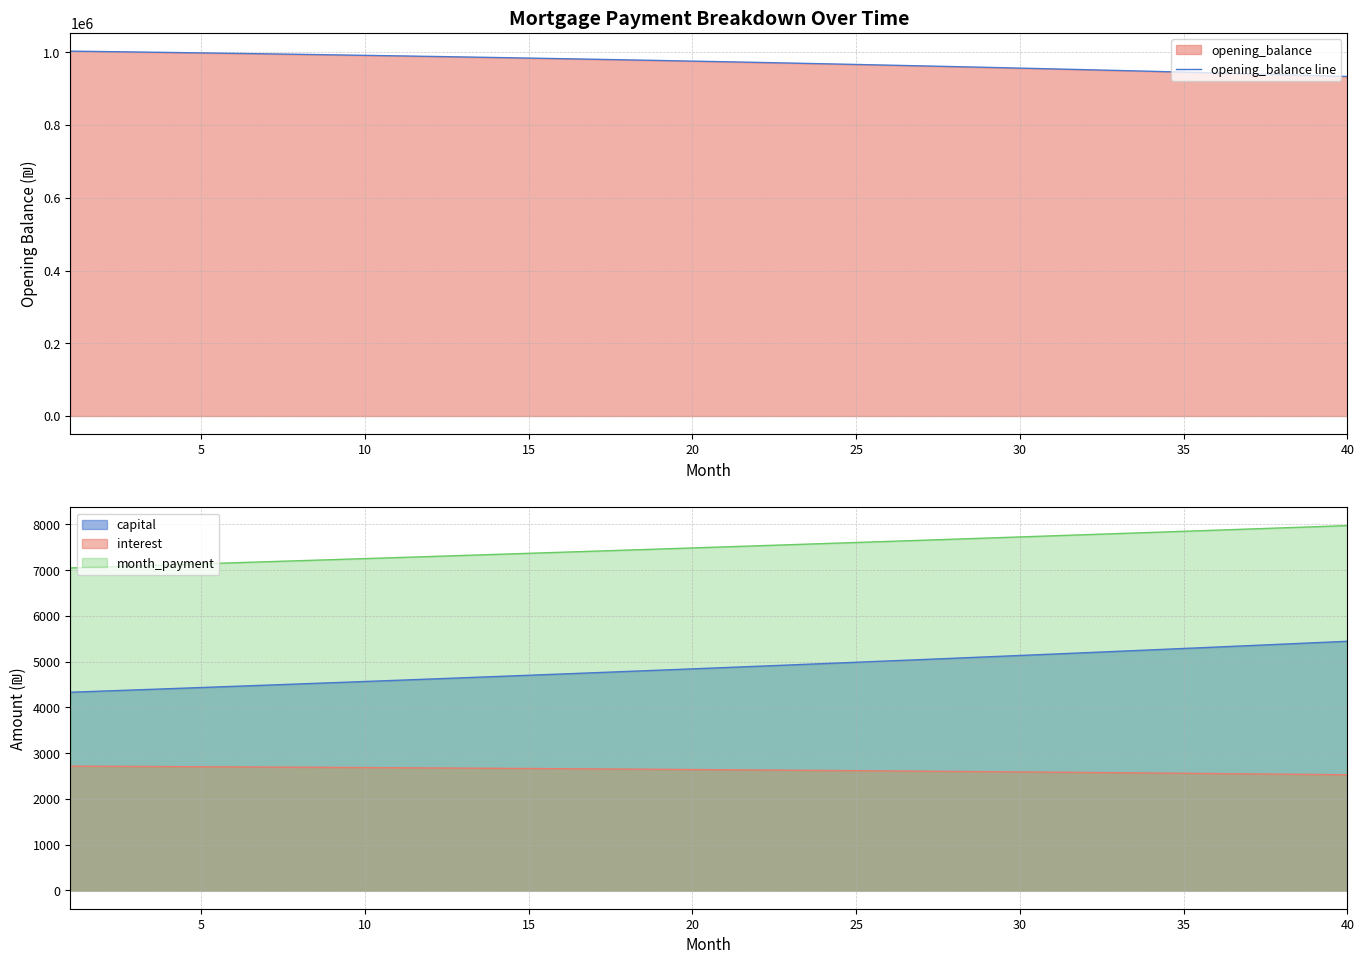

What is the lowest value of the month_payment series?

7048.9